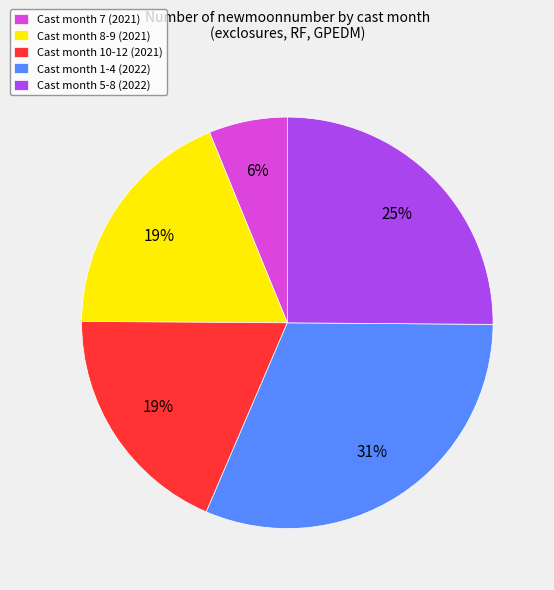

What is the largest slice in the pie chart?

Cast month 1-4 (2022)